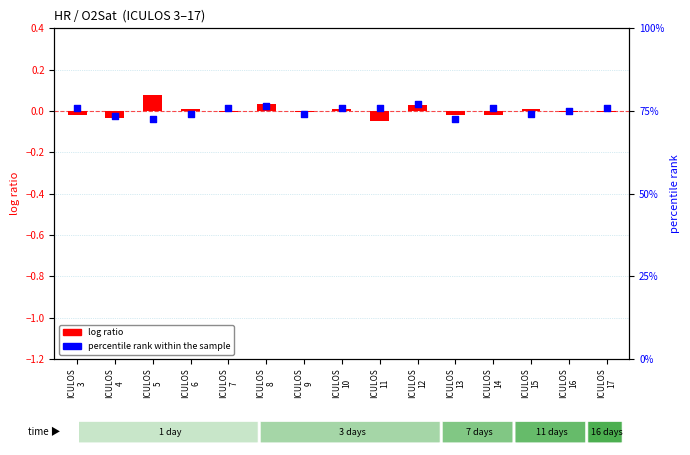

What are all the series names shown in the legend?

log ratio, percentile rank within the sample